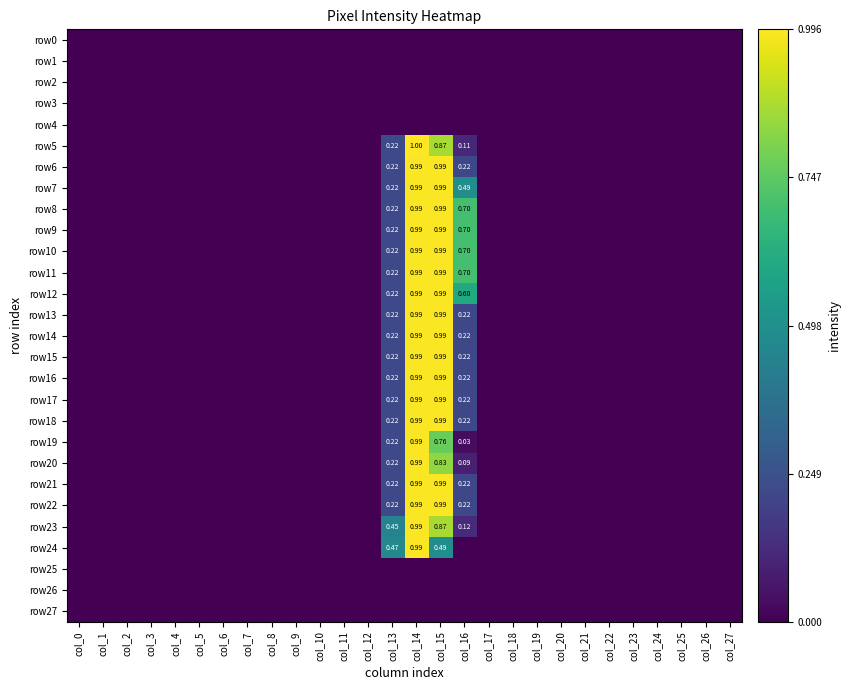

Rank the series at col_8 from highest to lowest value.

row0, row1, row2, row3, row4, row5, row6, row7, row8, row9, row10, row11, row12, row13, row14, row15, row16, row17, row18, row19, row20, row21, row22, row23, row24, row25, row26, row27